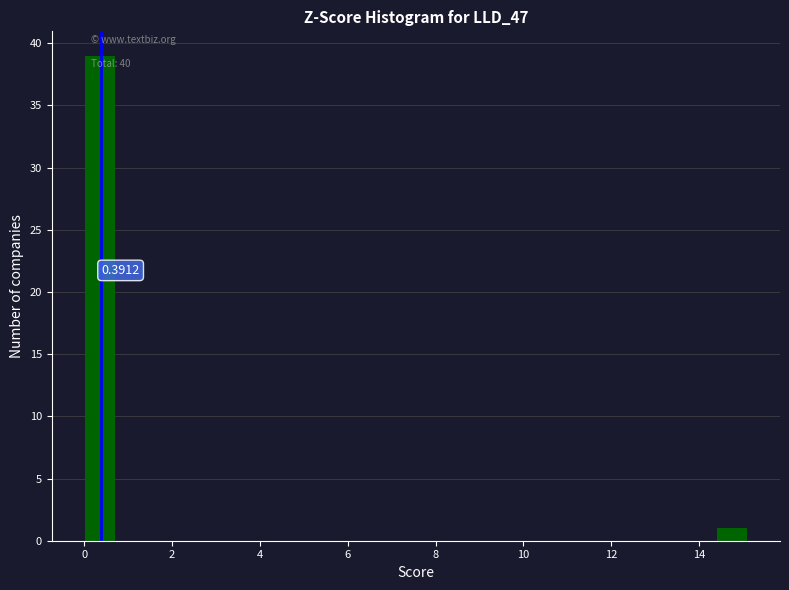

Read against the x-axis, roughly where is the centre of the tallest bar?

0.4